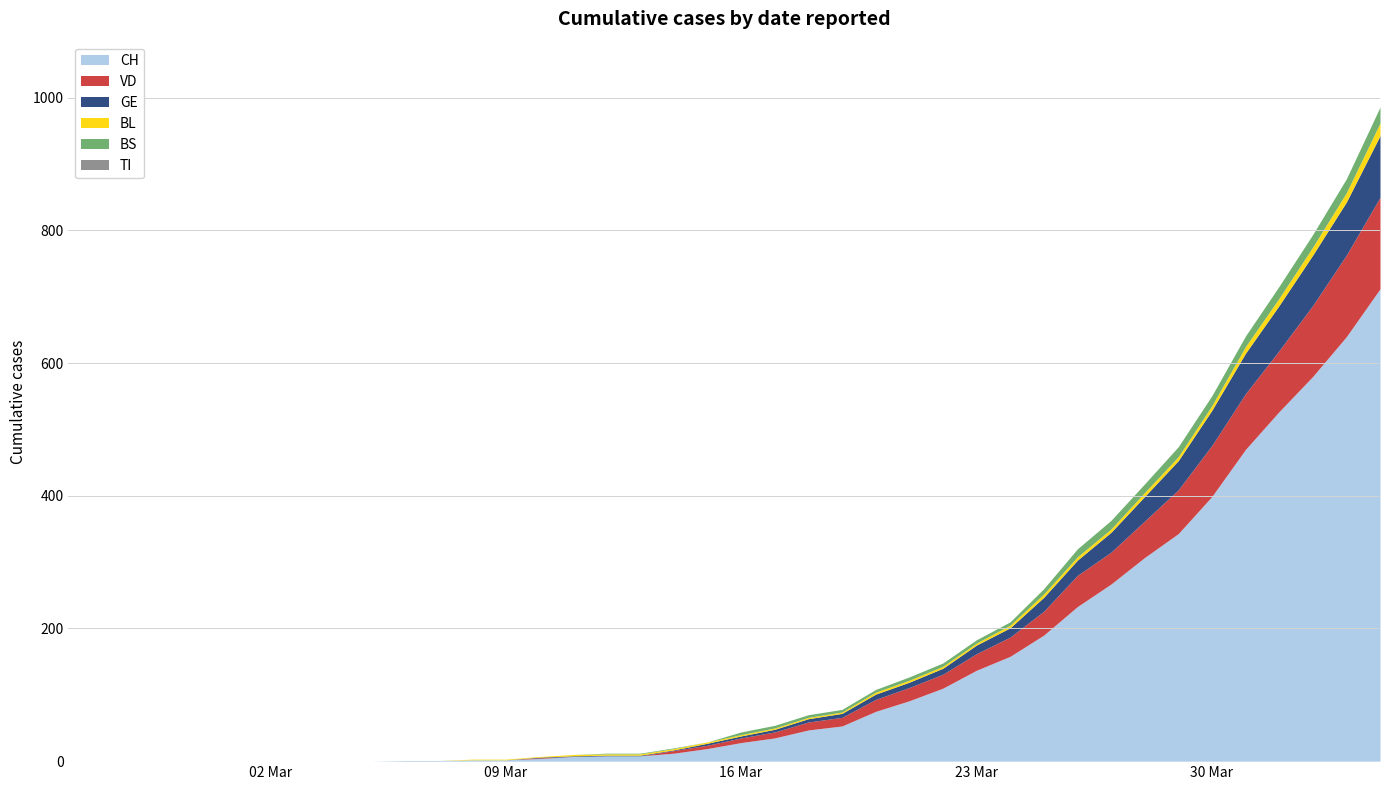

Which series has the widest spread of values?

CH